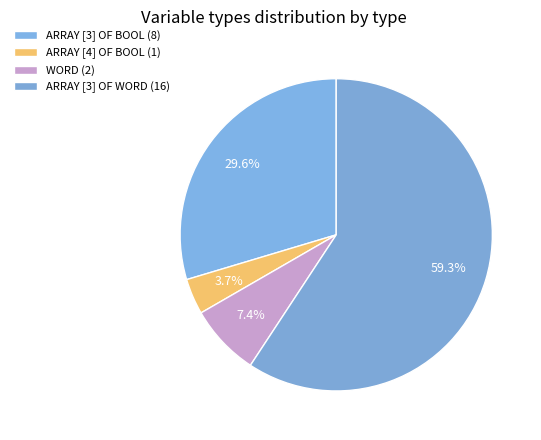

How many segments does this pie chart have?

4